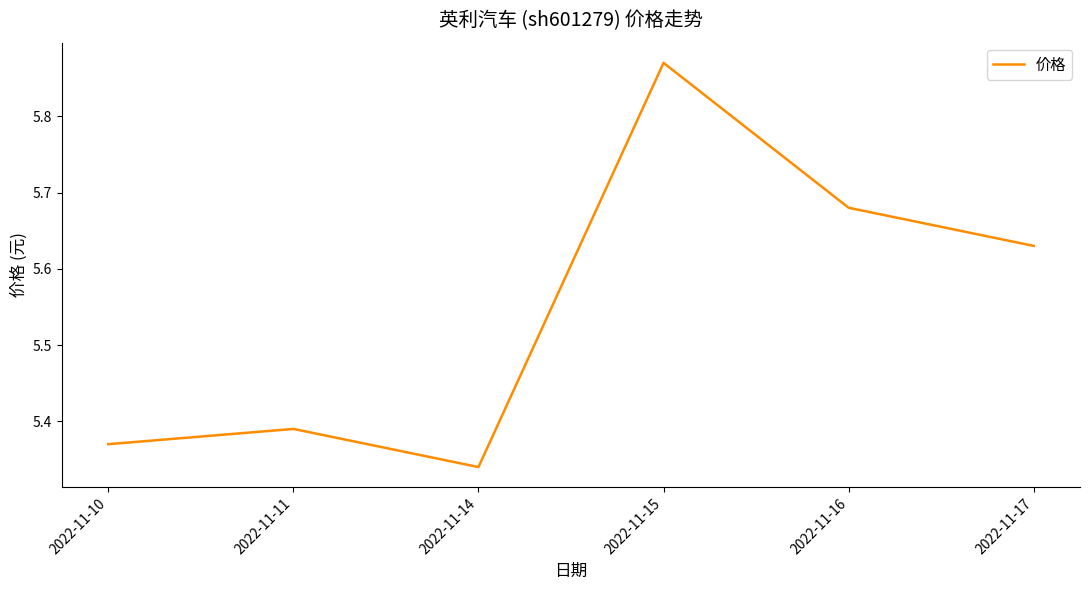

Rank the categories by value from lowest to highest.

2022-11-14, 2022-11-10, 2022-11-11, 2022-11-17, 2022-11-16, 2022-11-15